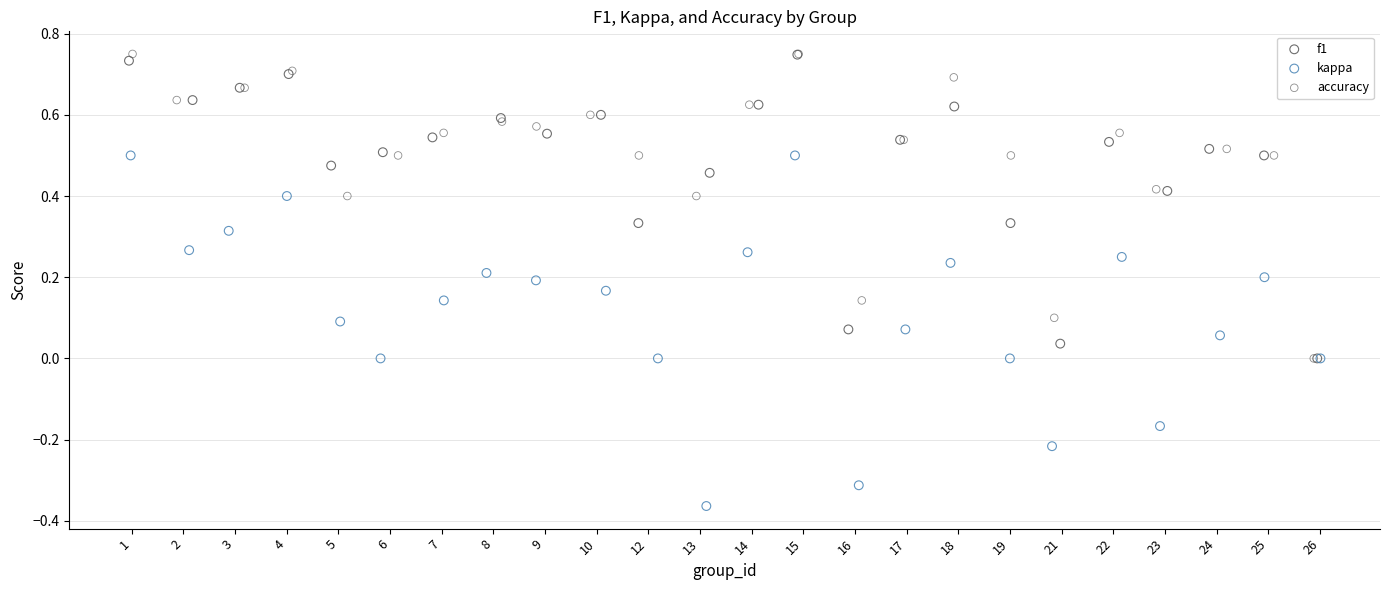

Which series has the widest spread of Y values?

kappa